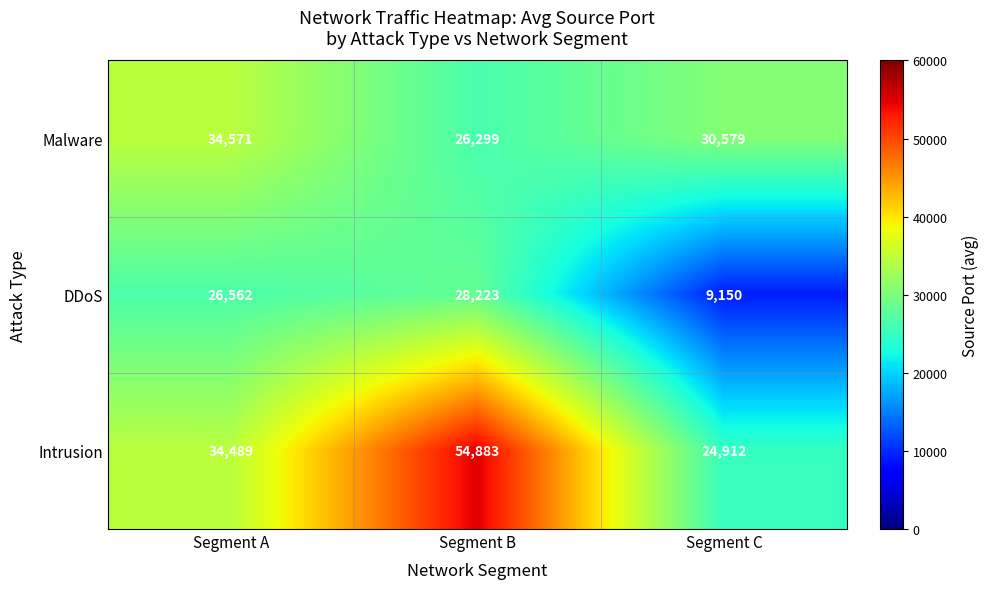

Count the number of data series in this chart.

3